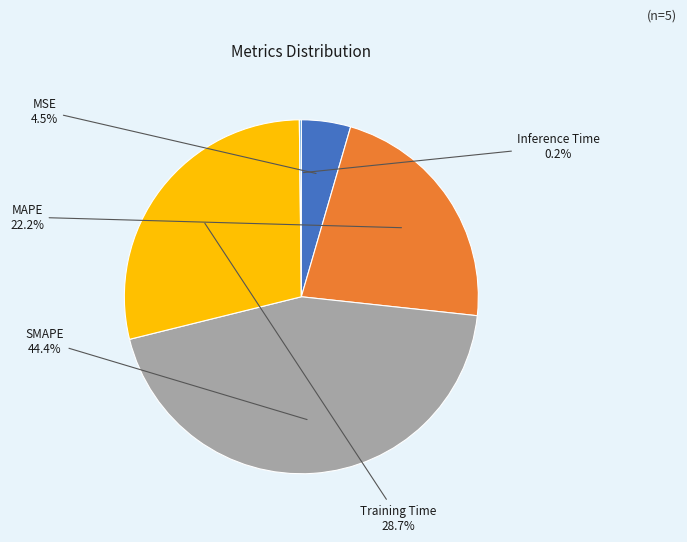

Do Training Time and SMAPE together represent more than half of the pie?

Yes